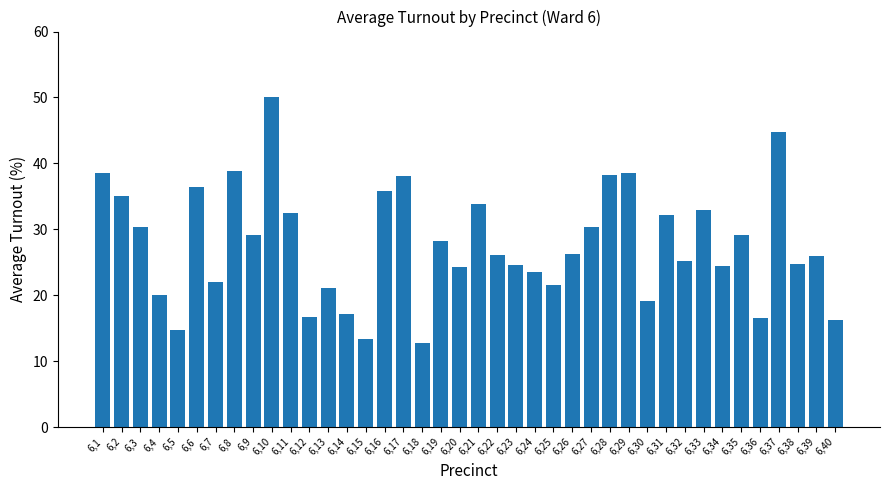

Which has a higher value, 6,30 or 6,34?

6,34